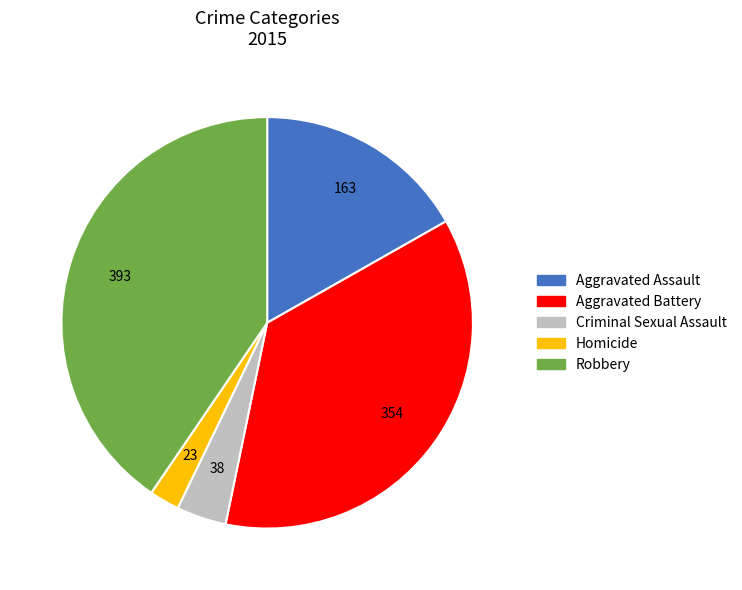

Which category has the biggest portion of the pie?

Robbery